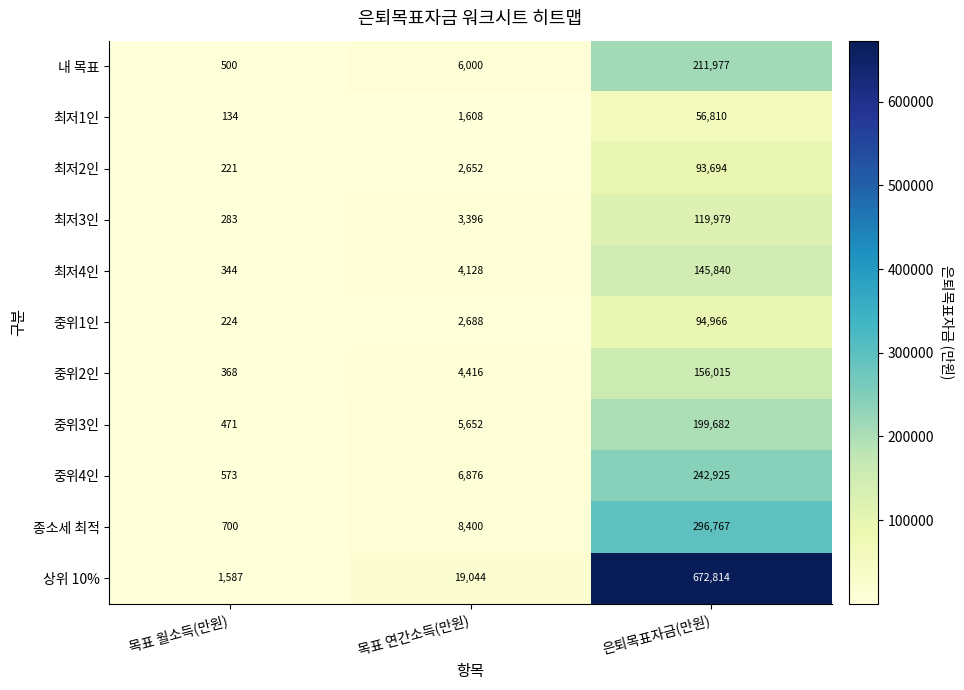

What is the greatest value displayed?

672814